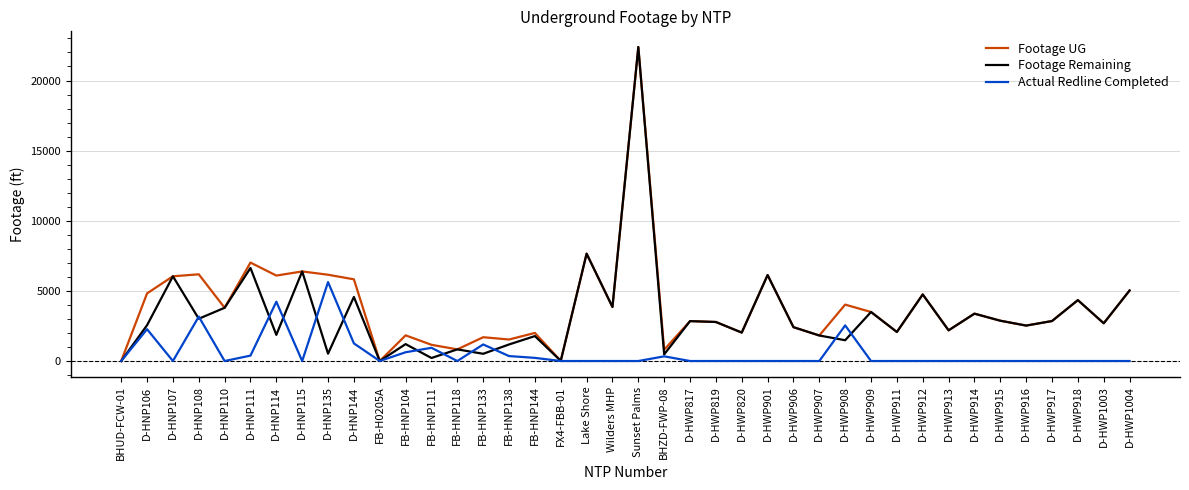

In Footage UG, how many points are higher than both neighbors (excluding endpoints)?

14